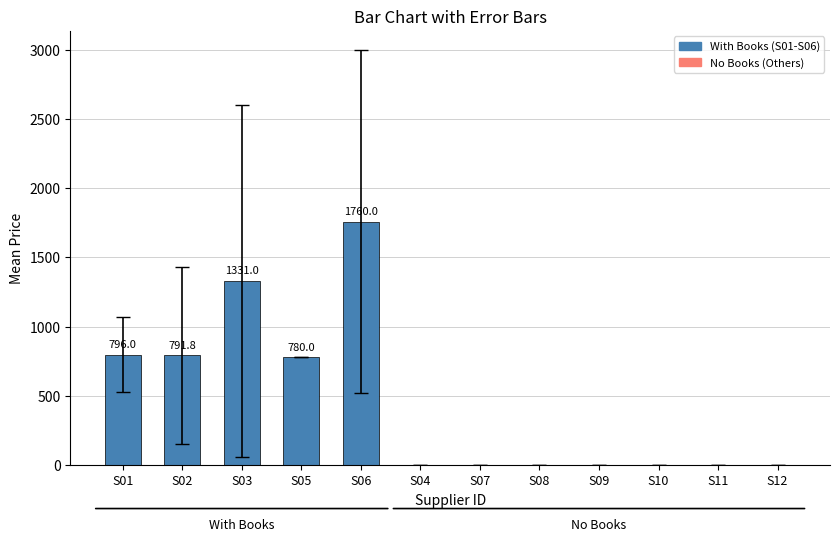

What is the sum of all values?

5458.8